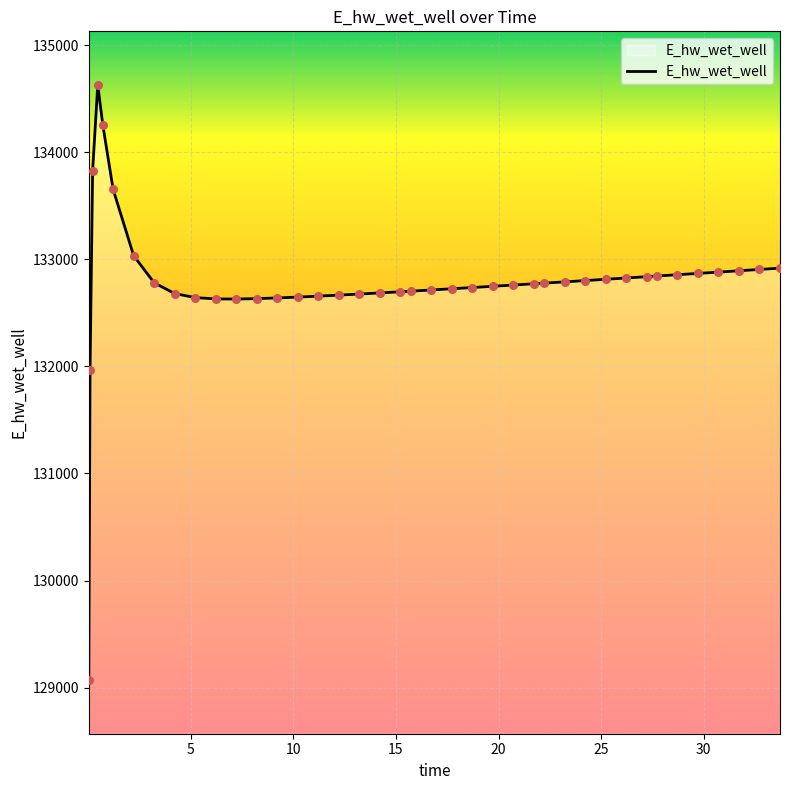

What is the maximum value shown in the chart?

134627.9